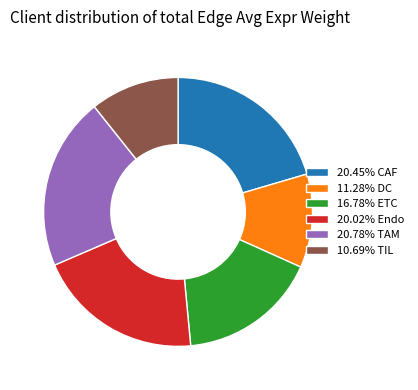

Count the number of slices in the pie.

6